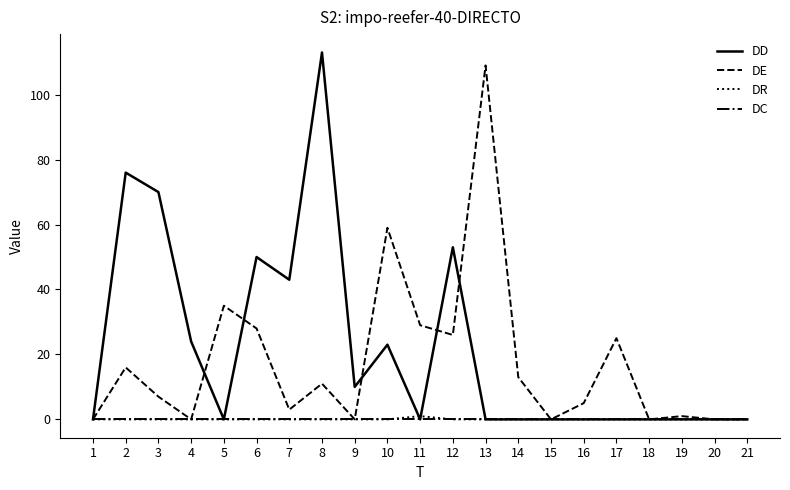

Which series has the widest spread of values?

DD